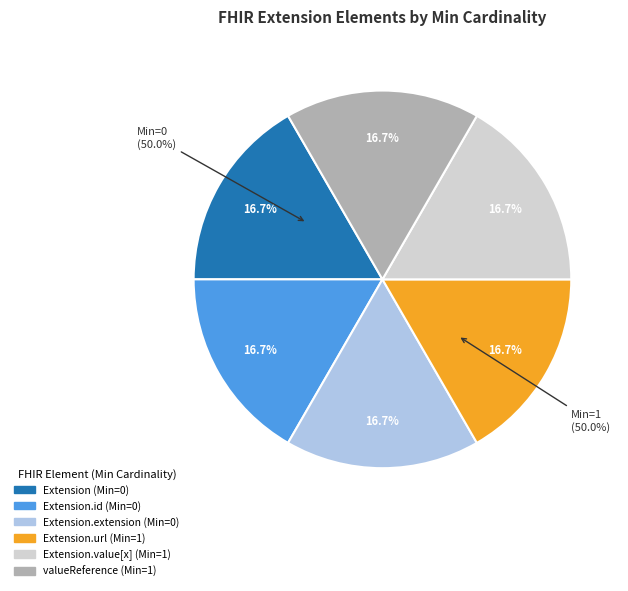

How many slices are in this pie chart?

6